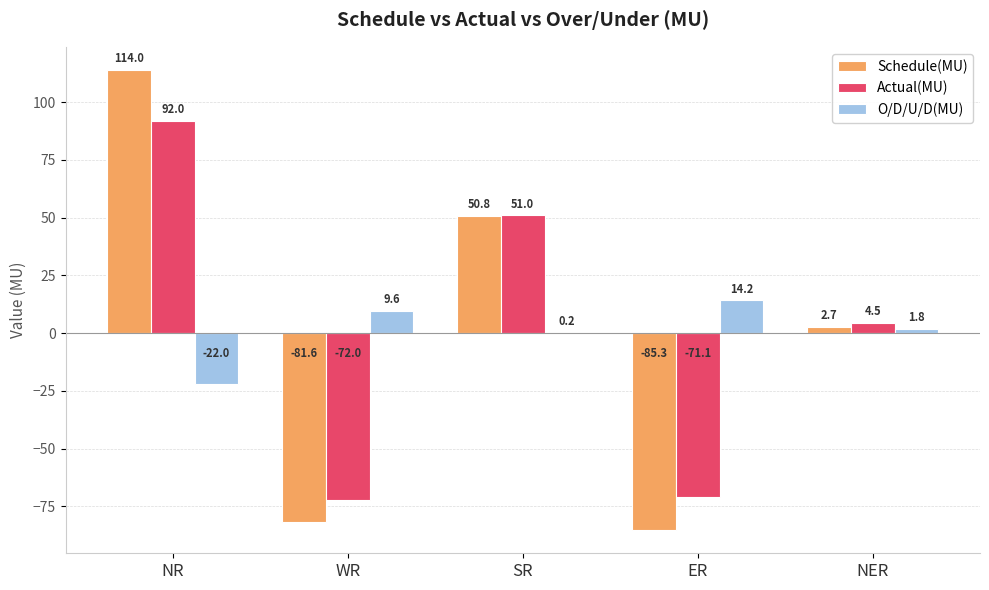

True or false: Schedule(MU) has a value of 72.1 at SR.

False